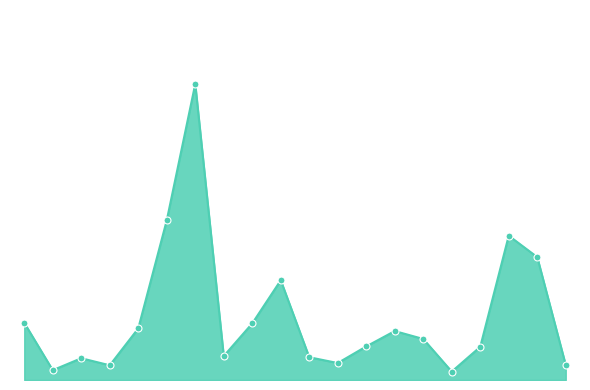

Is this an area chart (filled region under the line)?

Yes